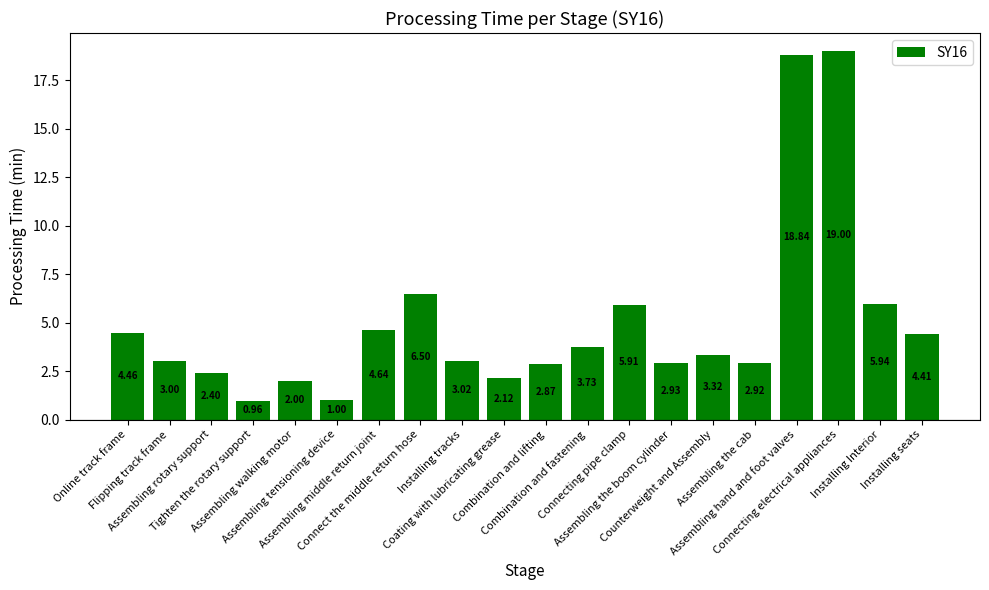

What is the sum of all values?

100.0